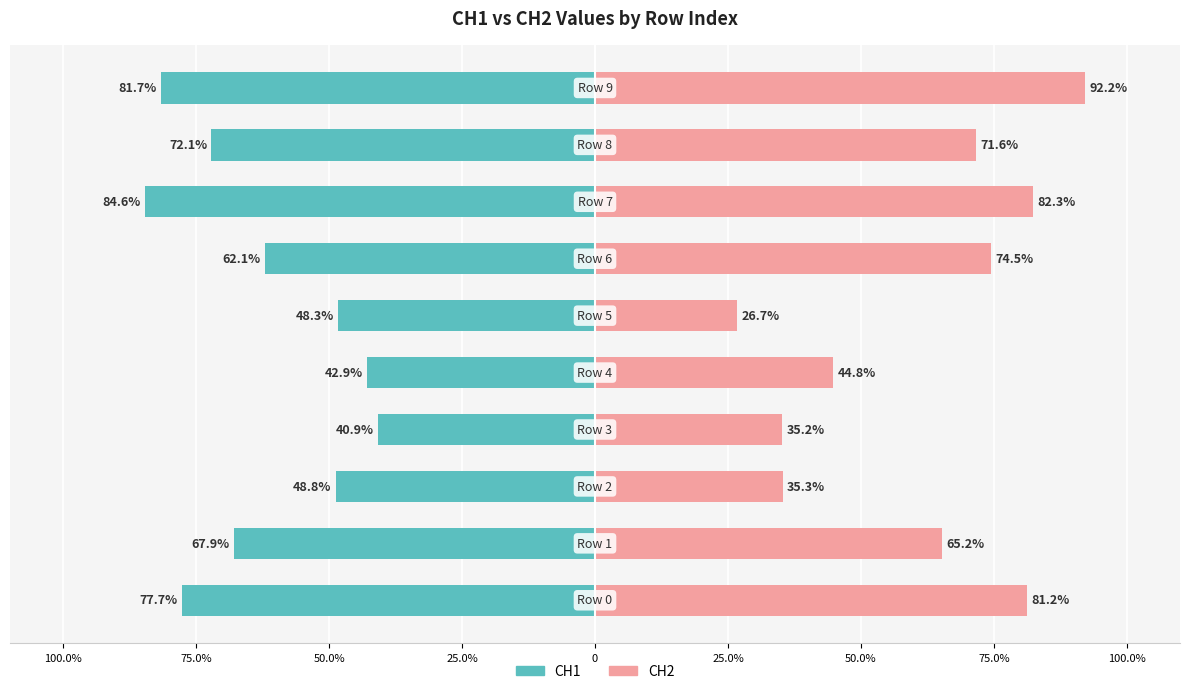

What is the value of the CH2 bar at the 2nd from the left?

65.2